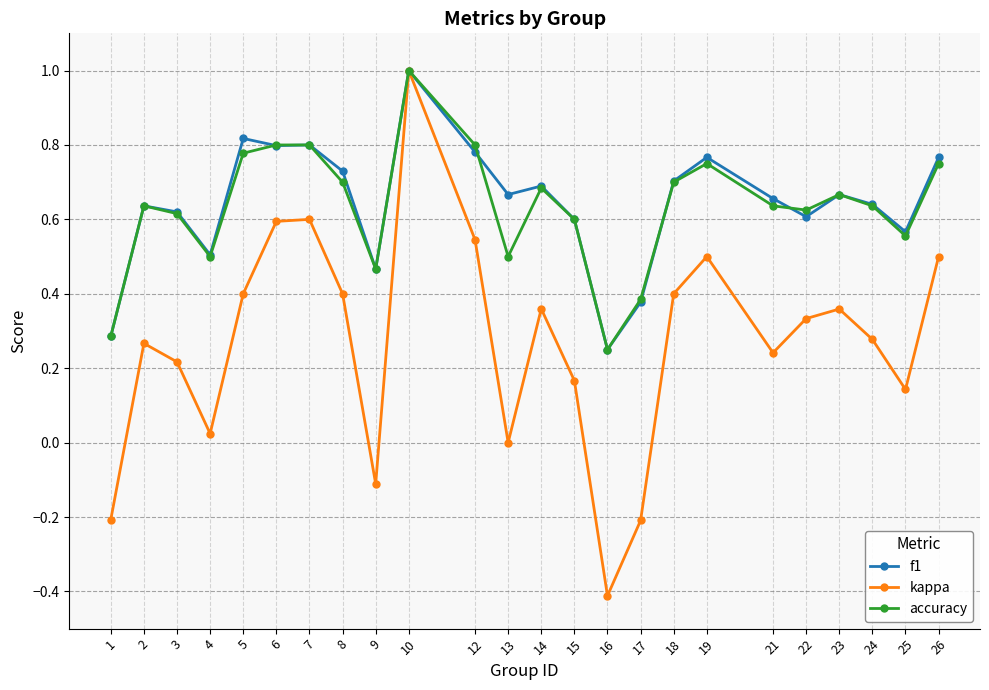

True or false: kappa has more than 0 points higher than both neighbors.

True